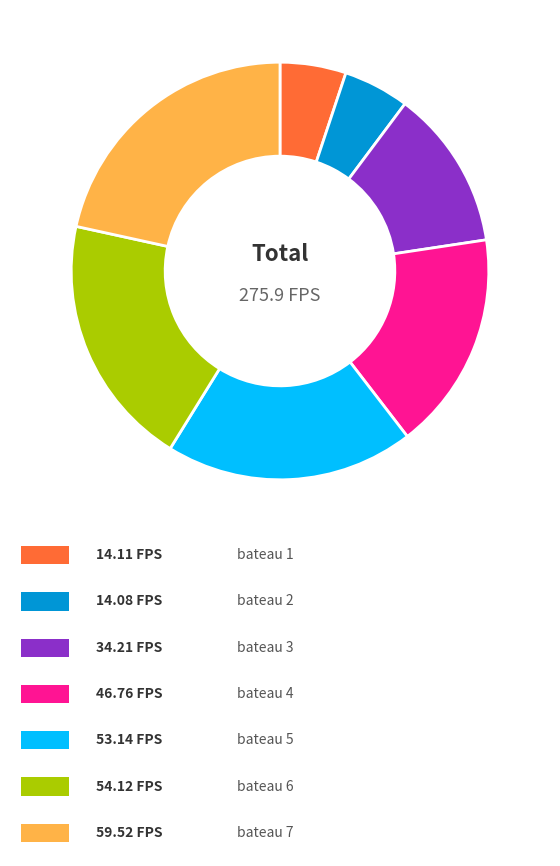

Is there any slice that represents more than half of the pie?

No